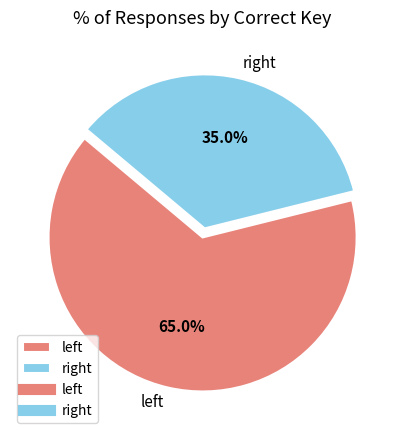

Which slice is the smallest?

right